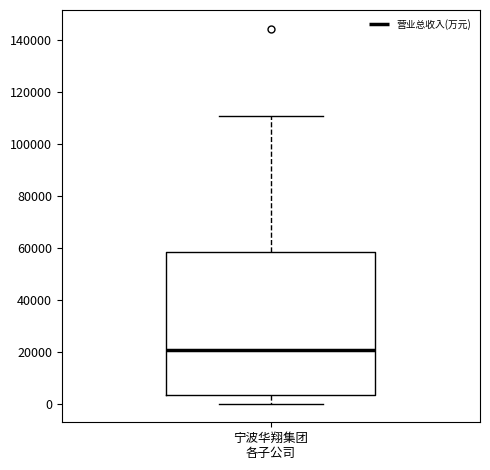

Where does the median line of the box for 宁波华翔集团 各子公司 sit on the y-axis? The values are not printed on the chart, so give them approximately, as read against the axis.

20000